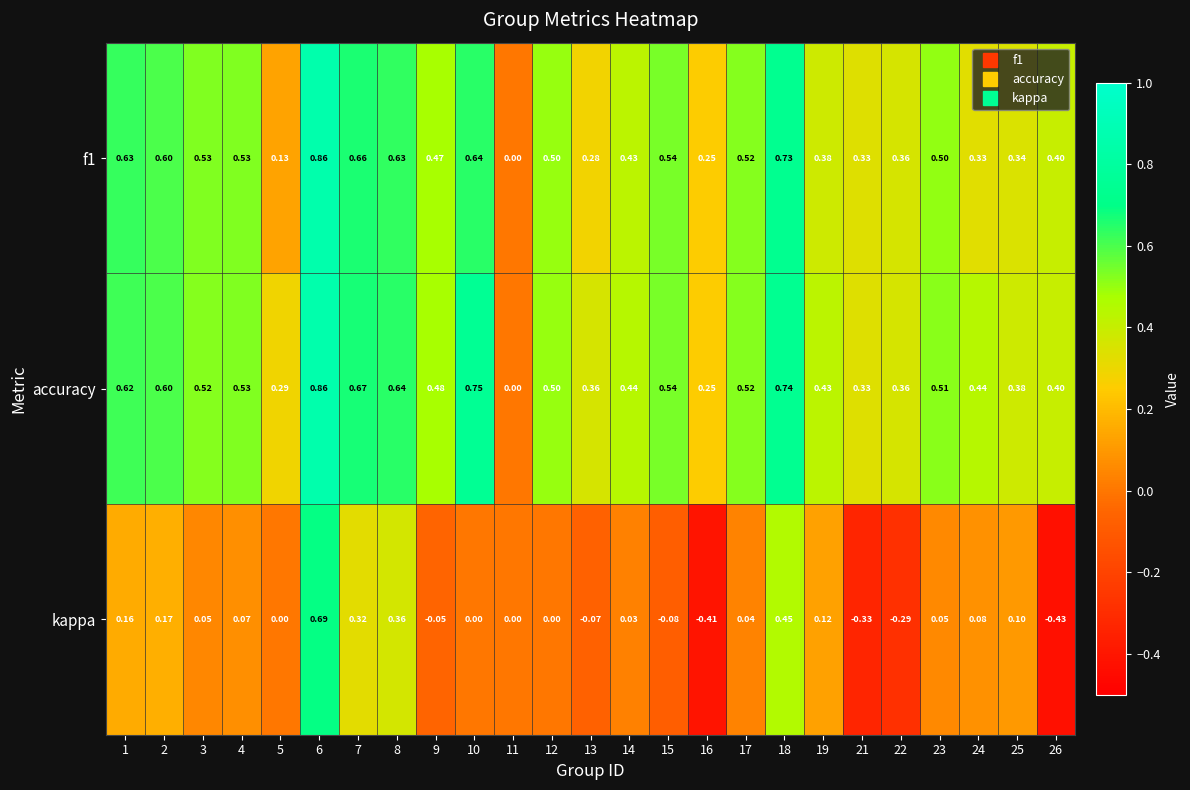

Which series changed the most between 6 and 24?

kappa